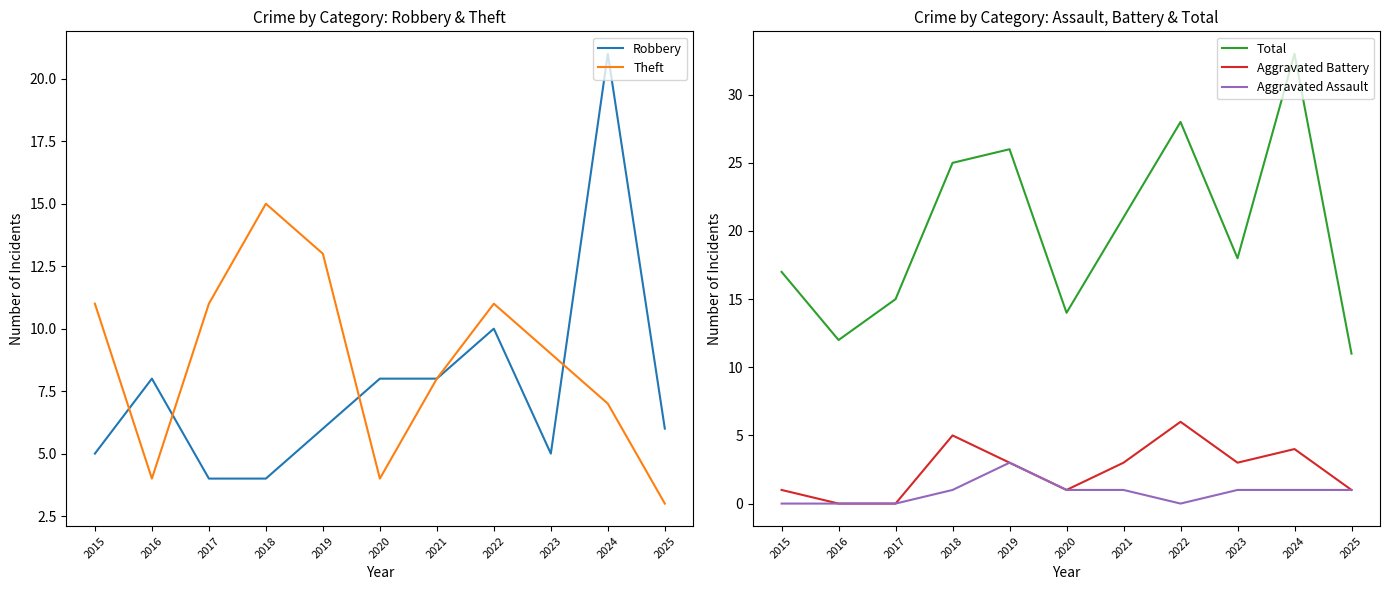

True or false: Robbery has a value of 8 at 2021.

True